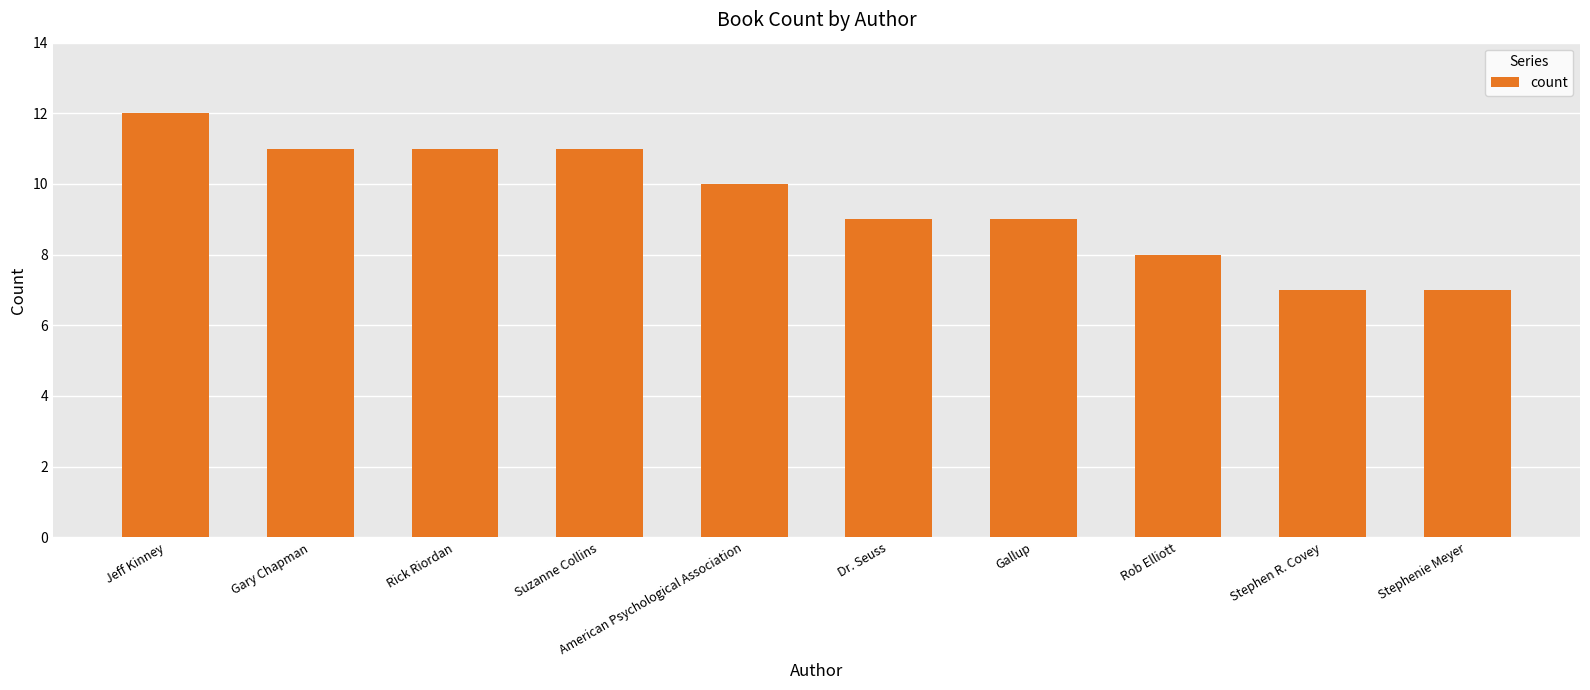

What value does the data have at American Psychological Association?

10